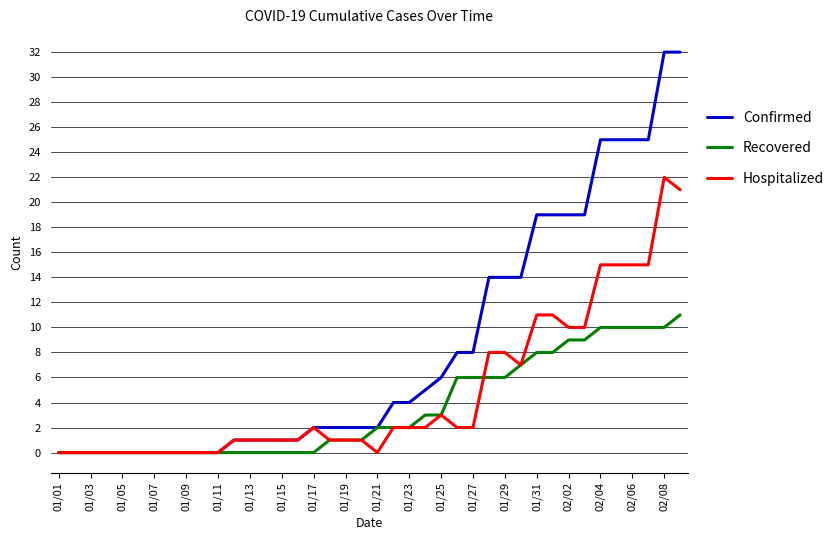

Rank the series by their maximum value, from highest to lowest.

Confirmed, Hospitalized, Recovered